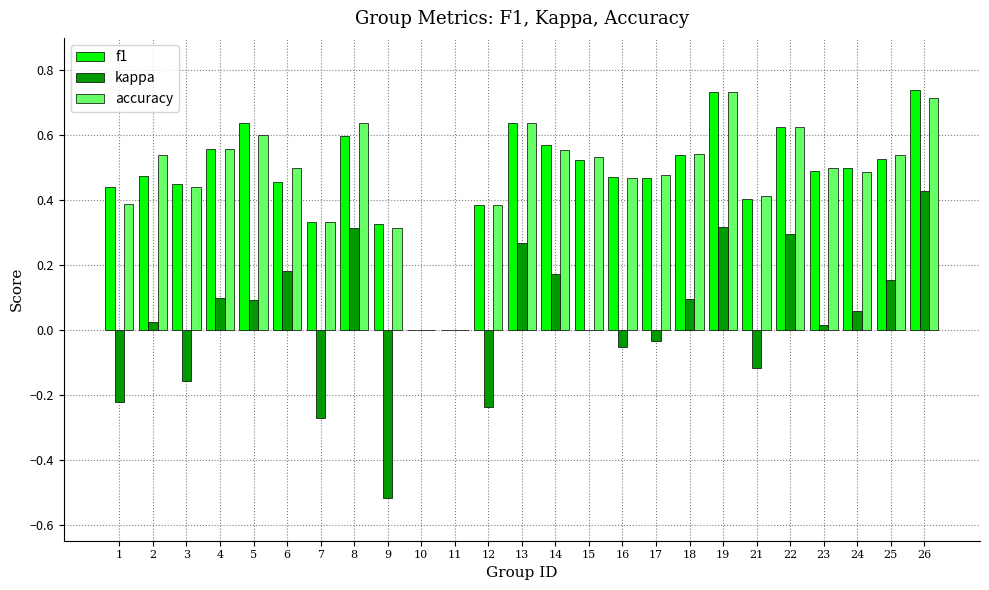

The f1 series shows 0.1 at 4. True or false?

False